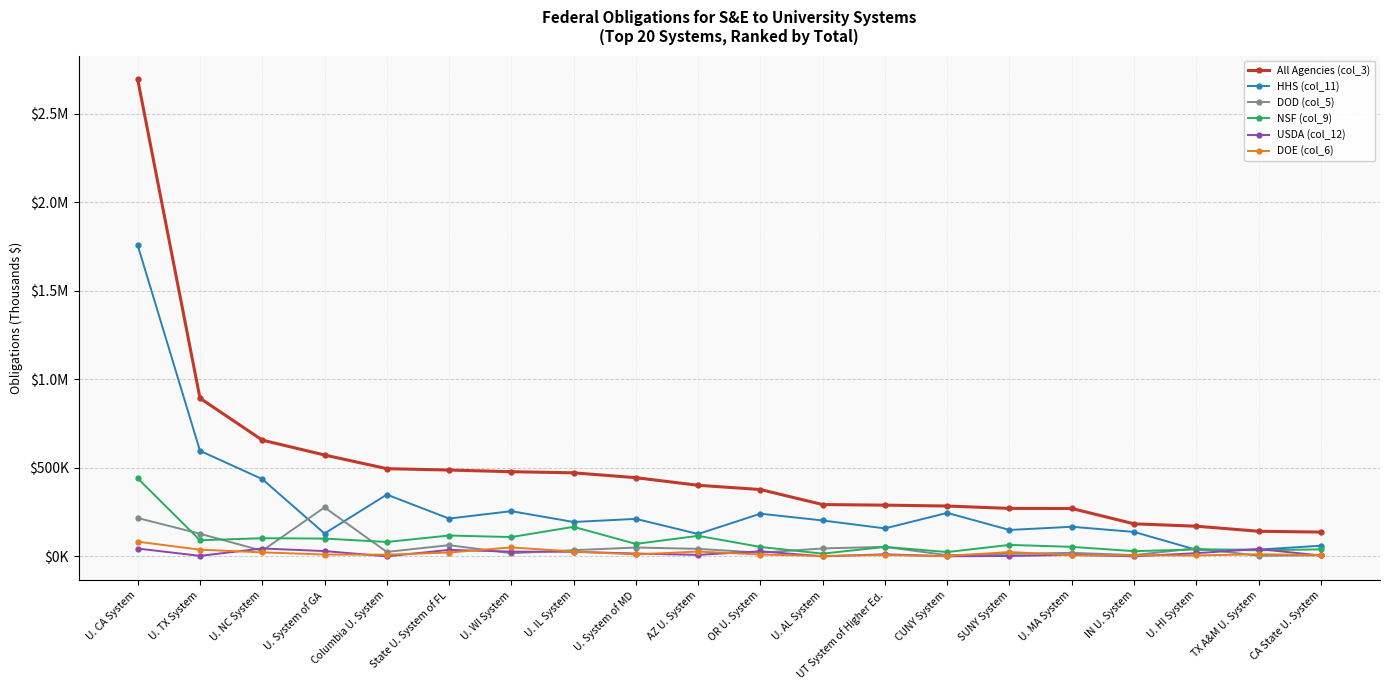

What is the label of the 19th point from the left?

TX A&M U. System